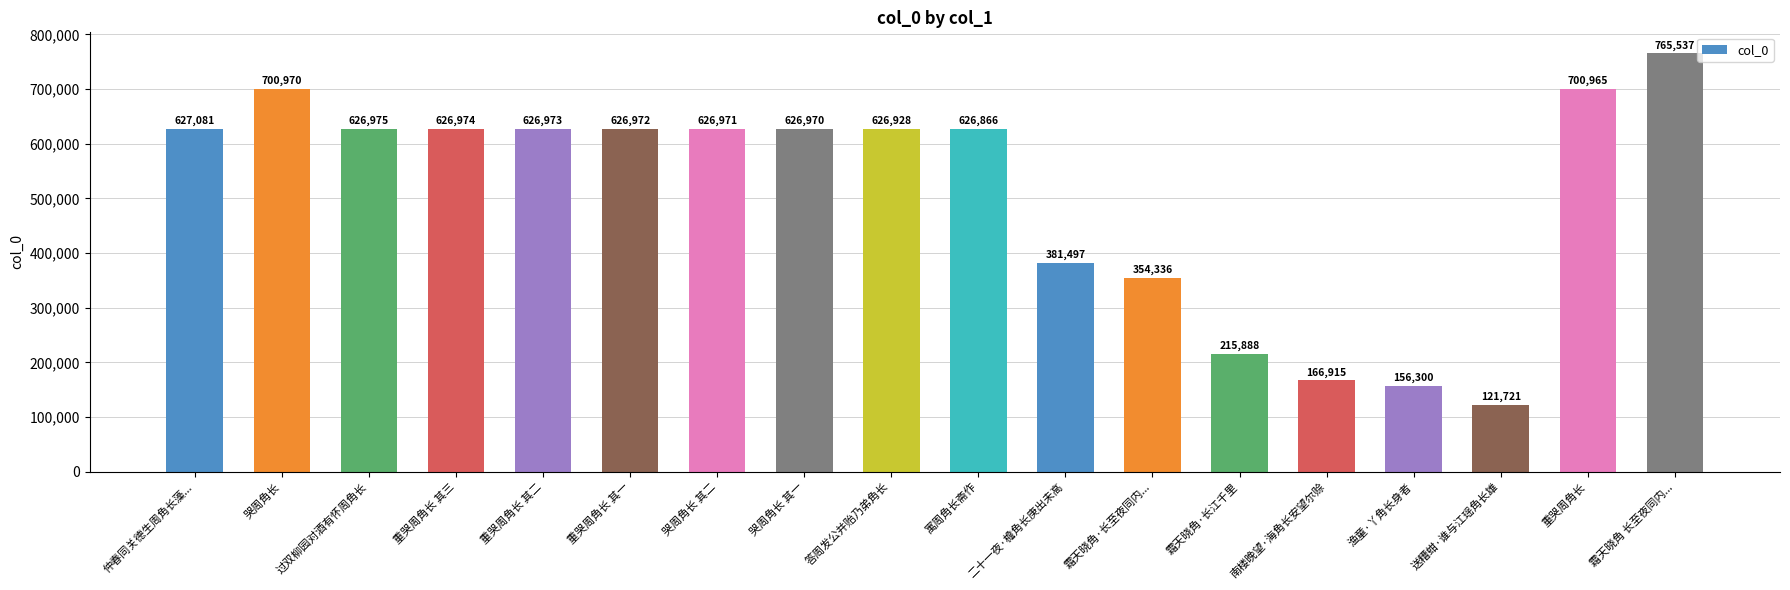

What is the minimum value shown in the chart?

121721